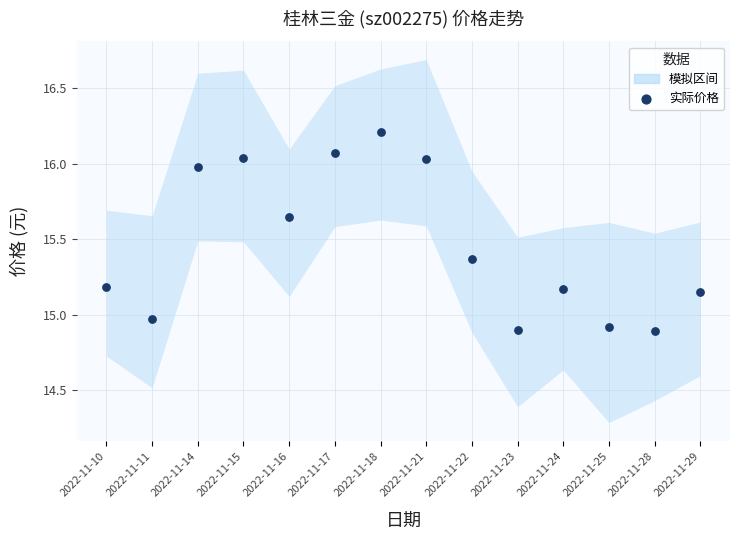

What is the range of Y values (max minus min)?

1.3